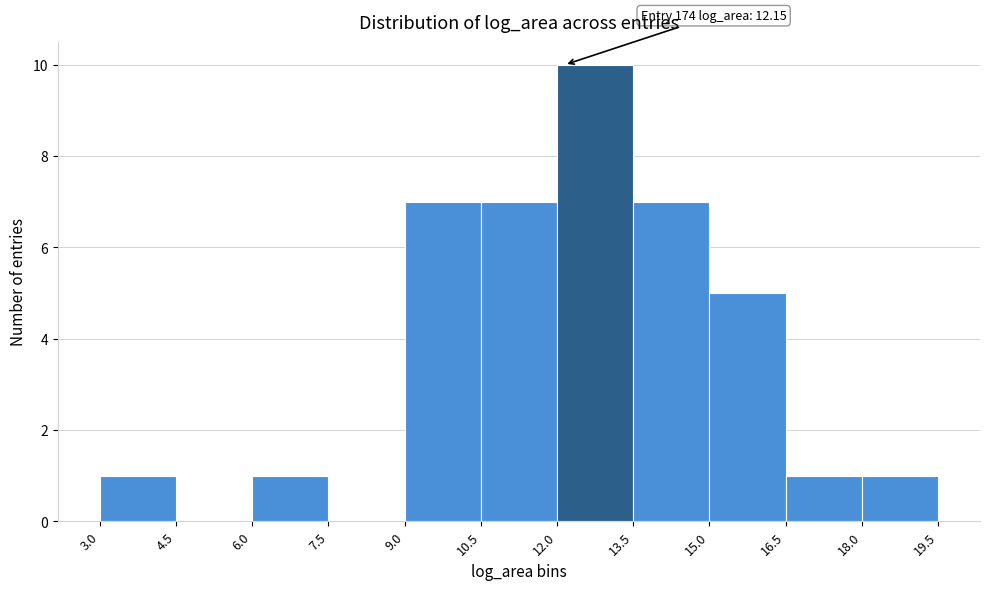

Over which range of the x-axis is the bar tallest?

12.0 to 13.5